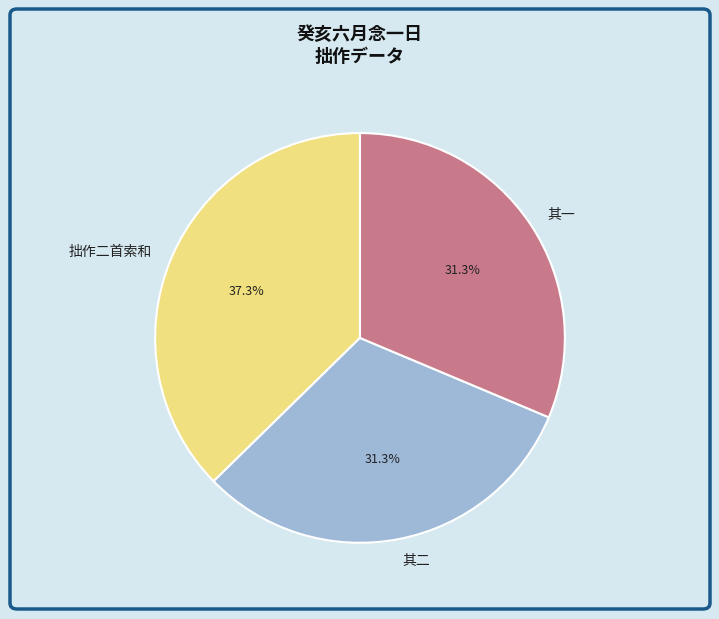

What is the largest slice in the pie chart?

拙作二首索和